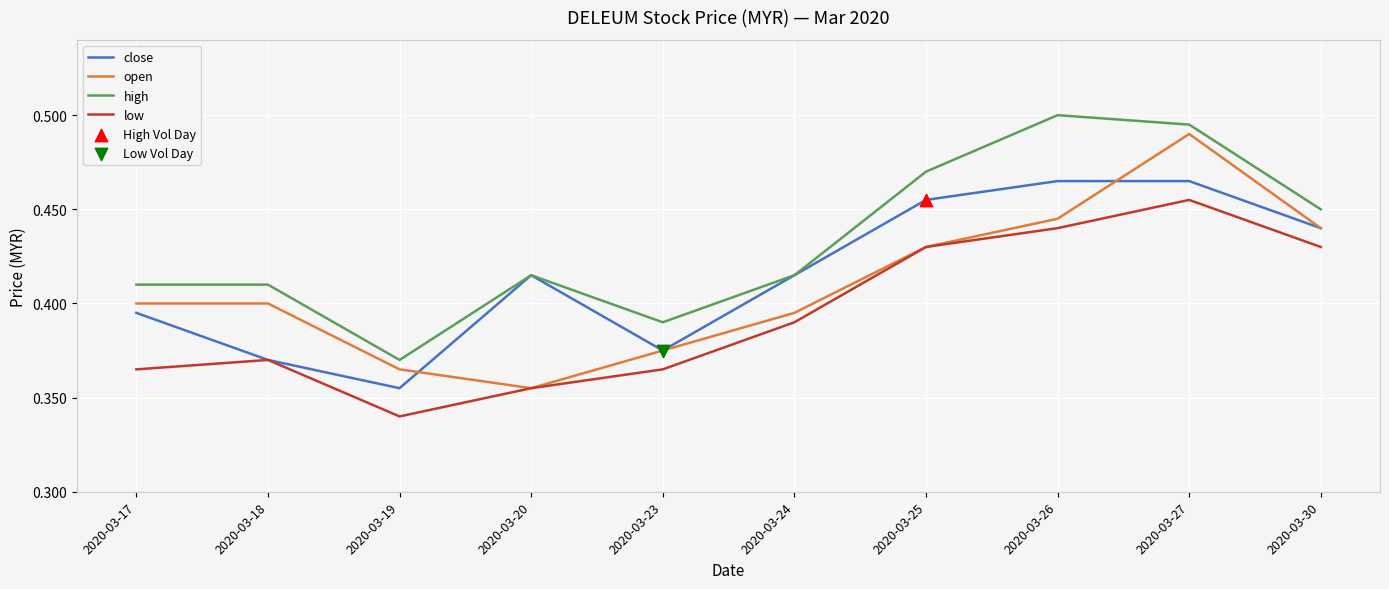

What is the total value across all series at 2020-03-30?

1.8